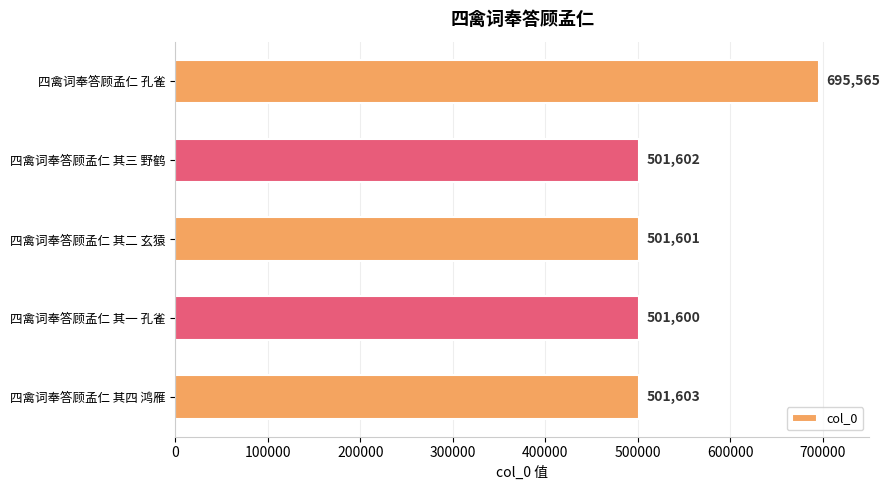

How many categories are shown in the chart?

5